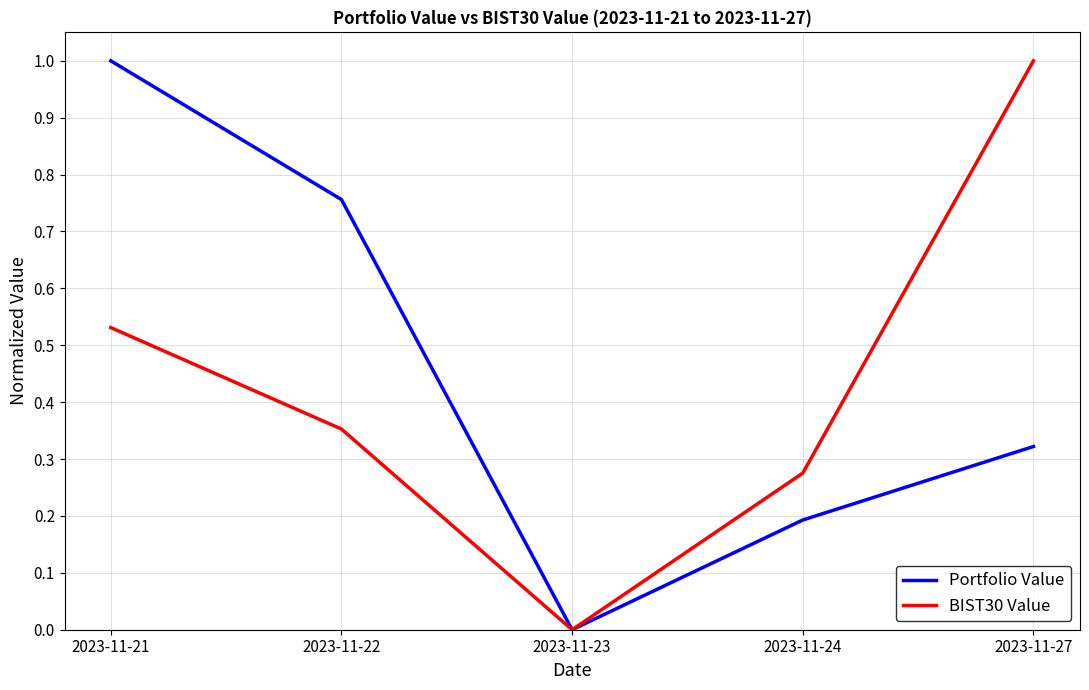

The value of Portfolio Value at 2023-11-23 is 0.4. True or false?

False